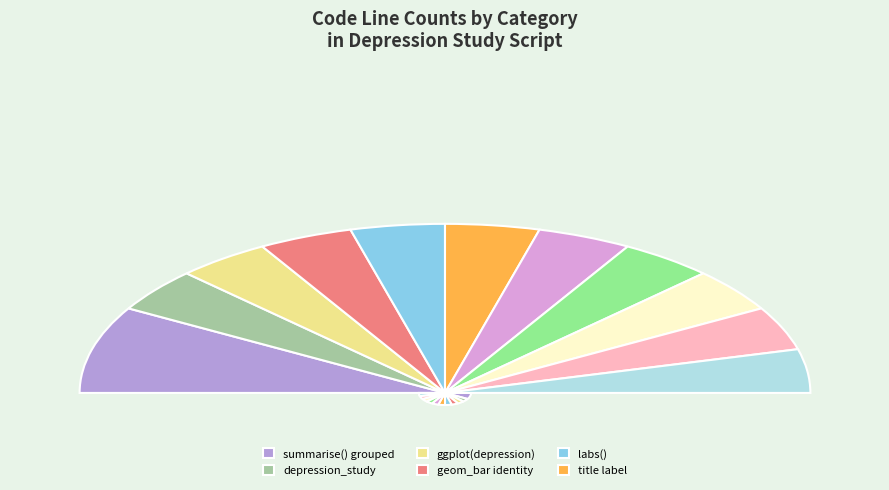

Which slice is the largest?

summarise() grouped output